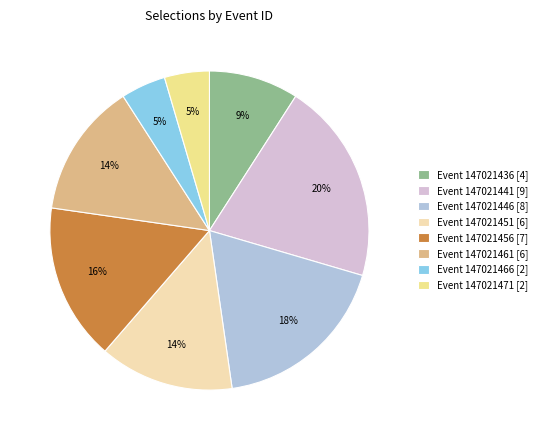

What is the largest slice in the pie chart?

Event 147021441 [9]